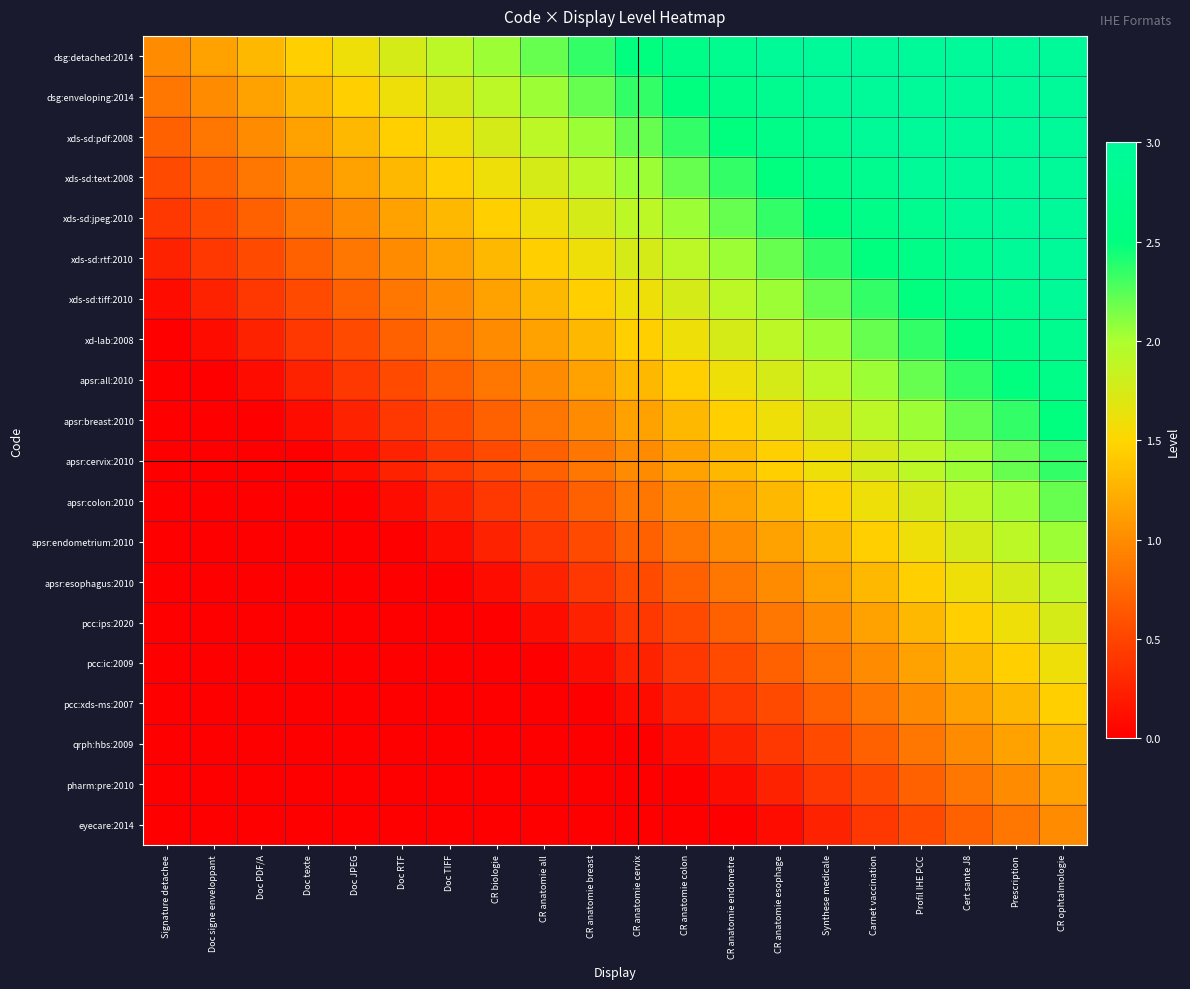

How many distinct data groups are displayed?

20